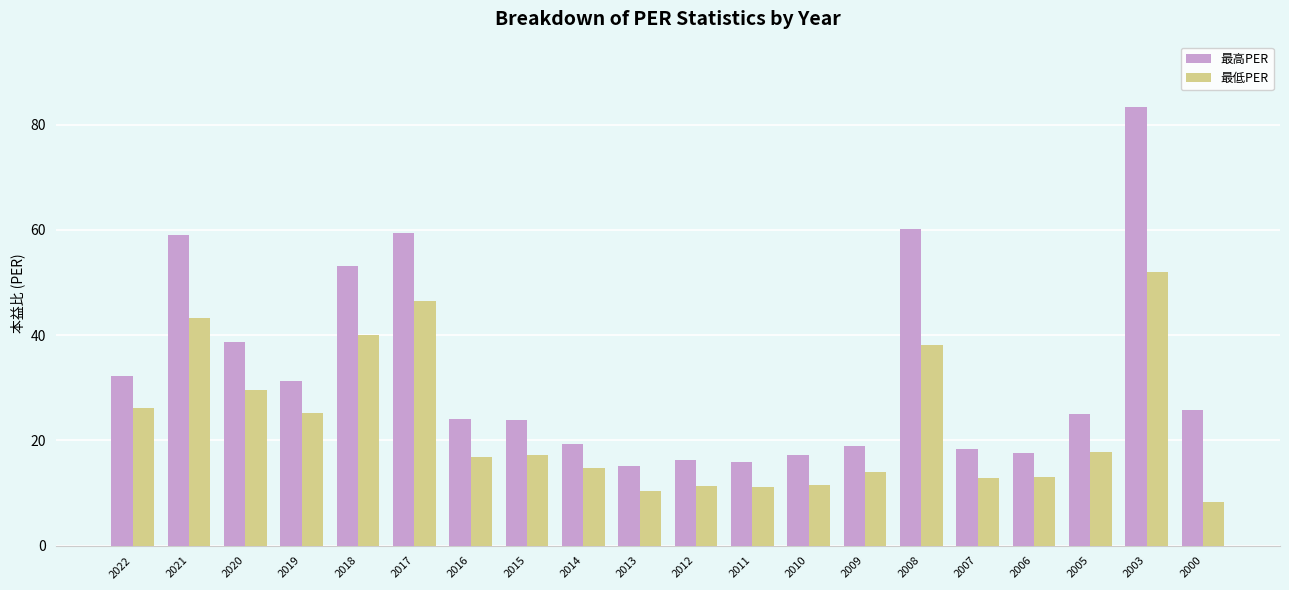

The value of 最低PER at 2000 is 11.3. True or false?

False